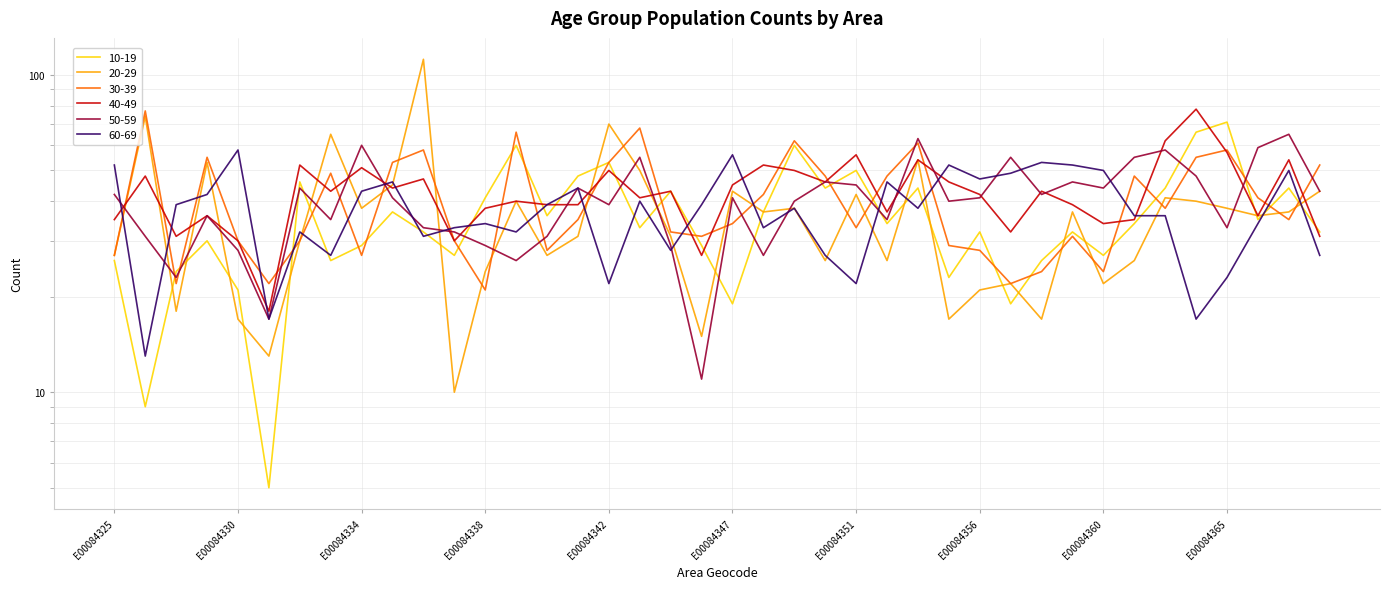

At which category does 10-19 reach its first local valley?

E00084326